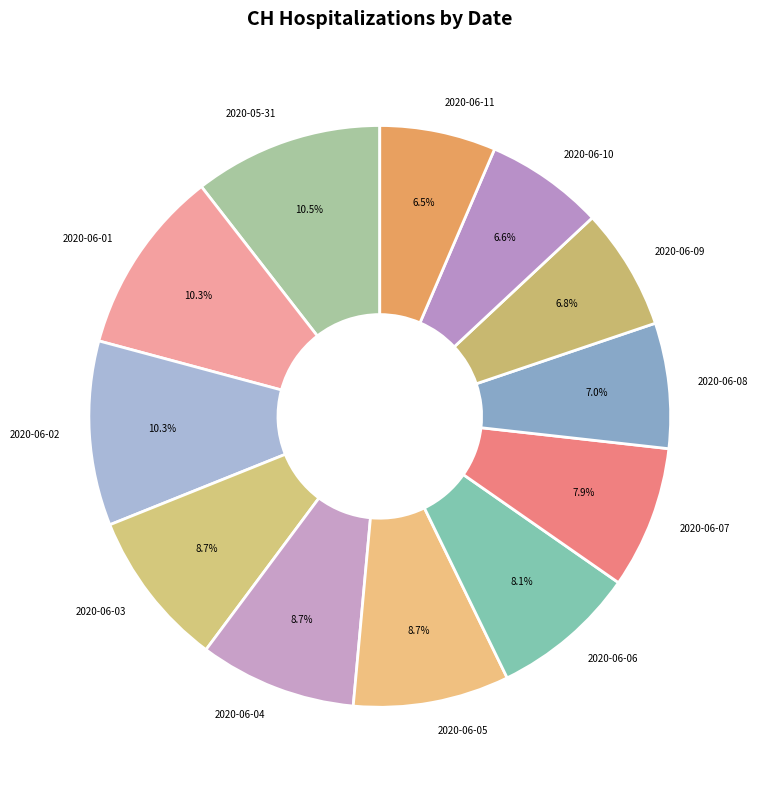

True or false: 2020-06-03 accounts for 1% of the total.

False